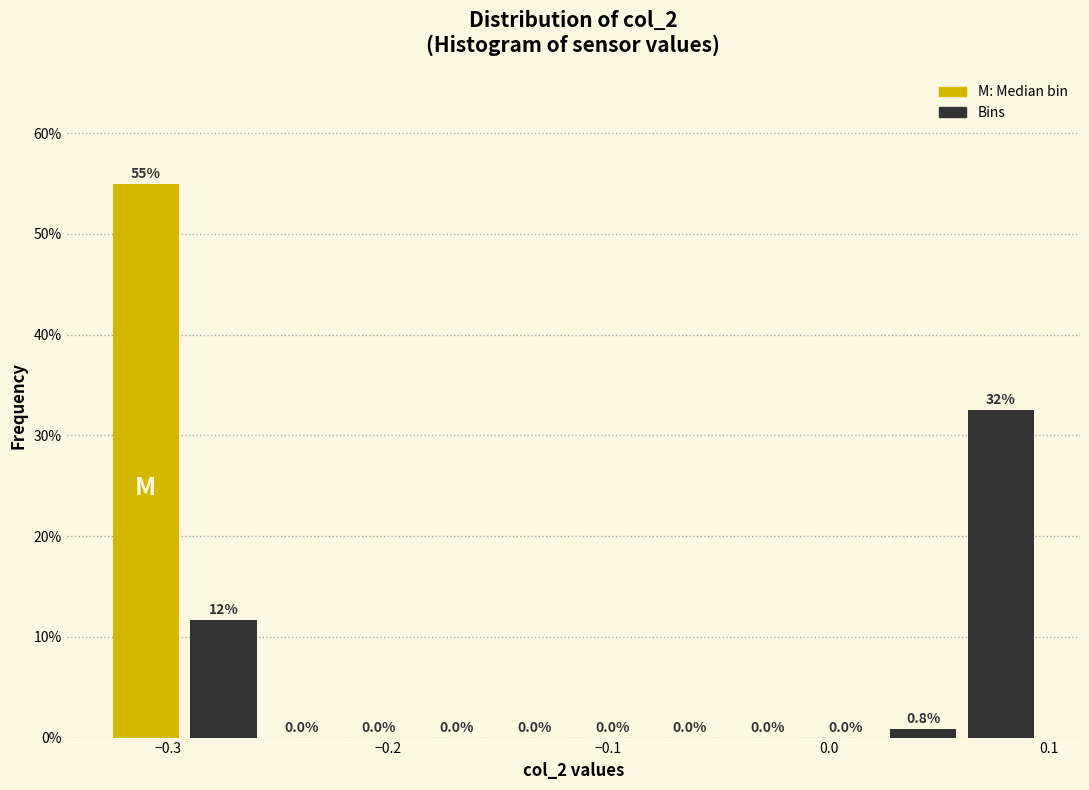

Read against the x-axis, roughly where is the centre of the tallest bar?

-0.31